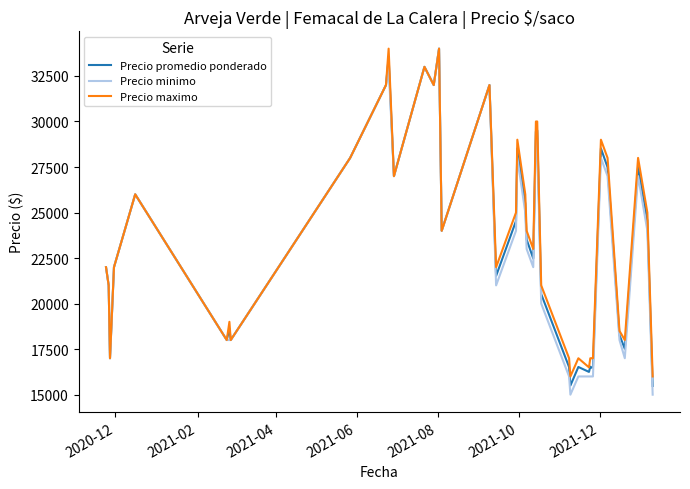

What is the maximum value shown in the chart?

34000